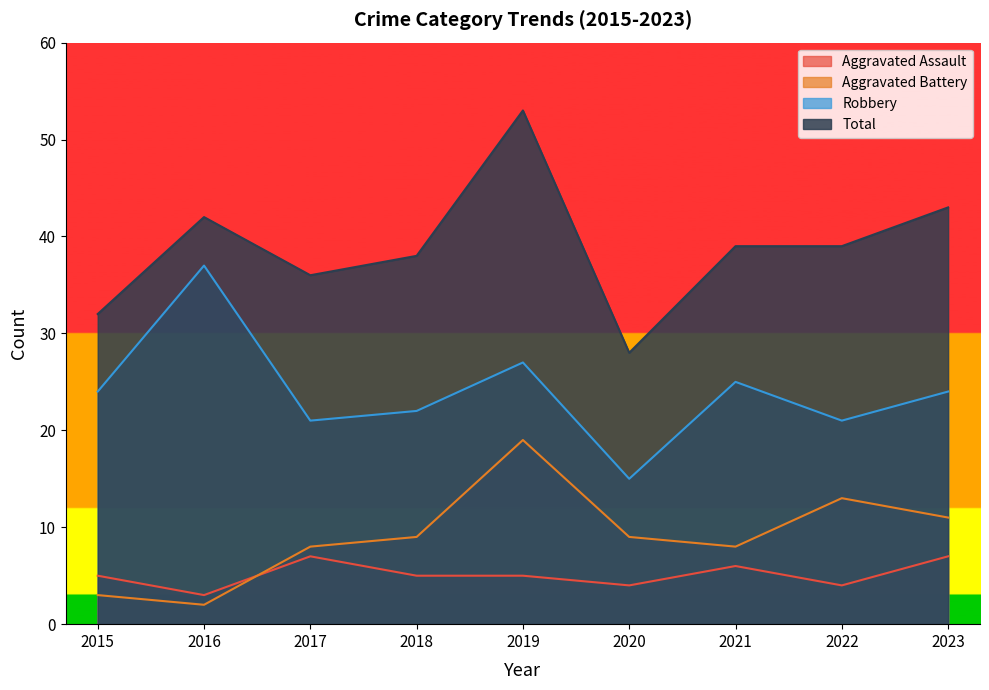

Where is the first local maximum for Total?

2016